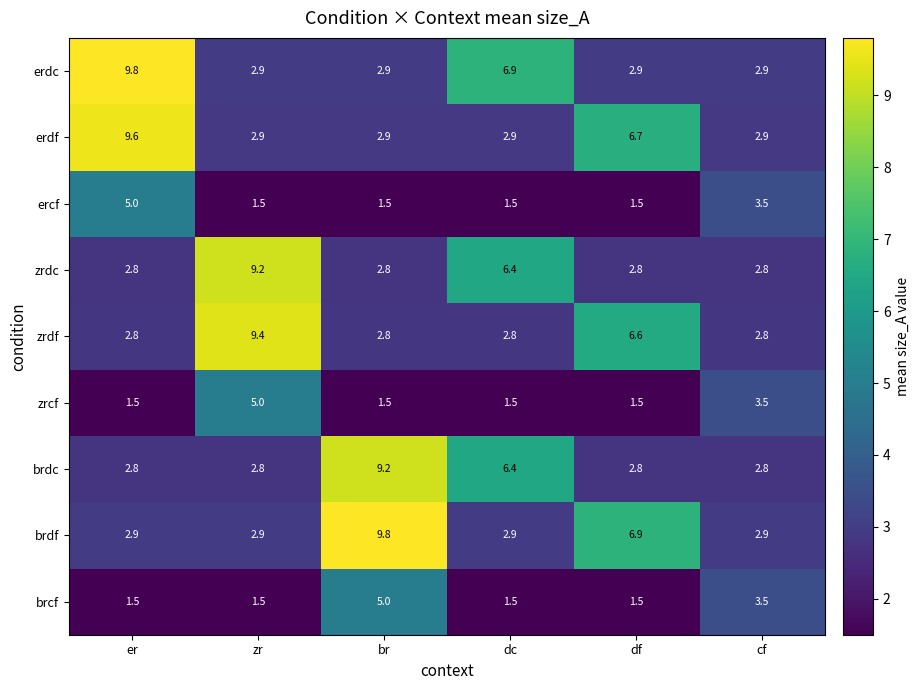

The value of erdc at cf is 3.8. True or false?

False